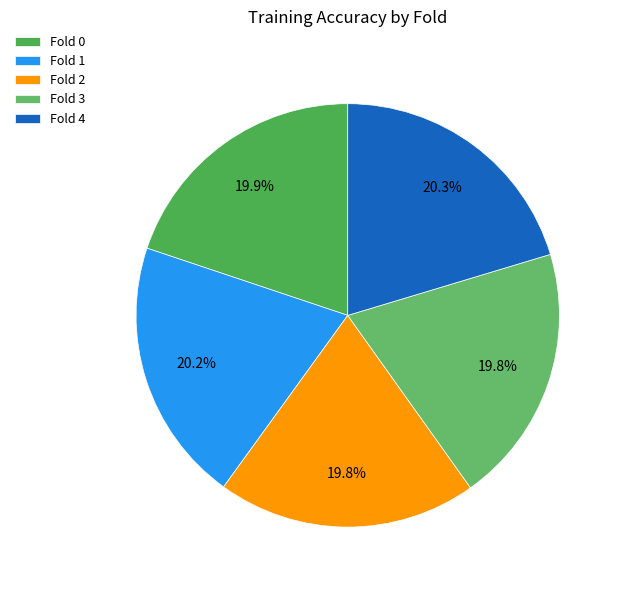

How many segments does this pie chart have?

5